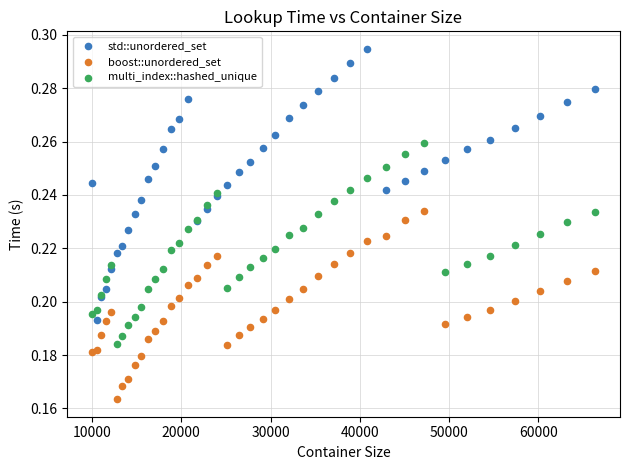

Which series has the largest Y range (max minus min)?

std::unordered_set